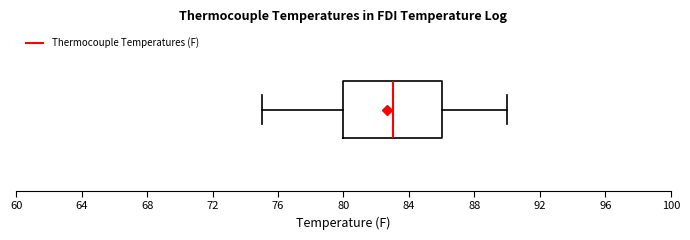

Read this box plot against the x-axis: the position of the median line, the range covered by the box, and the ends of both whiskers. The values are not printed on the chart, so give them approximately, as read against the axis.

median 83, box 80 to 86, whiskers 75 to 90